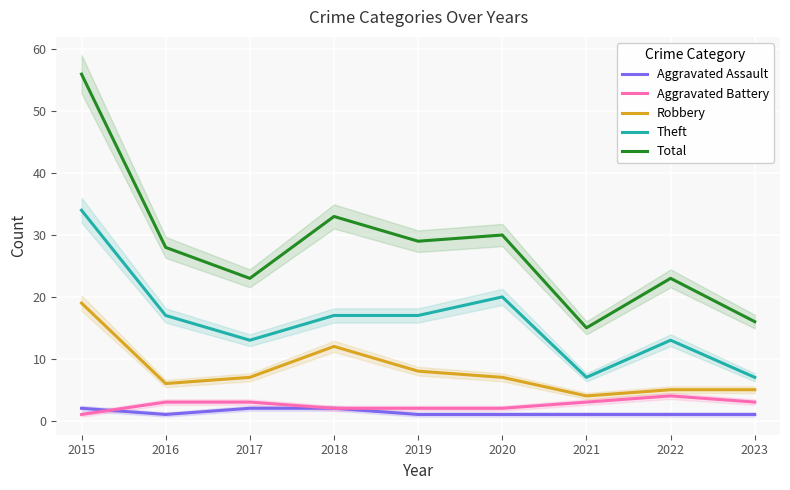

Which series has the largest total across all categories?

Total